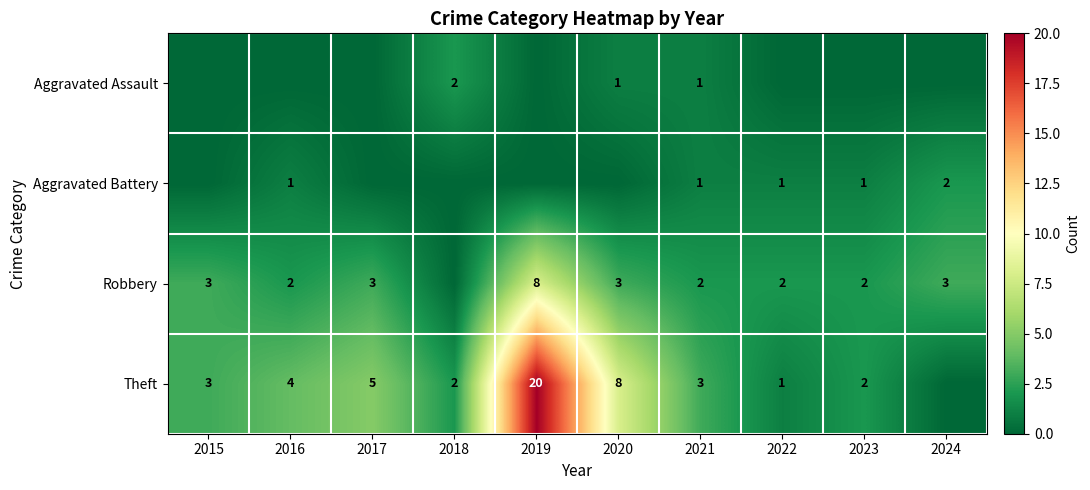

Is it true that Robbery equals 5 at 2015?

False